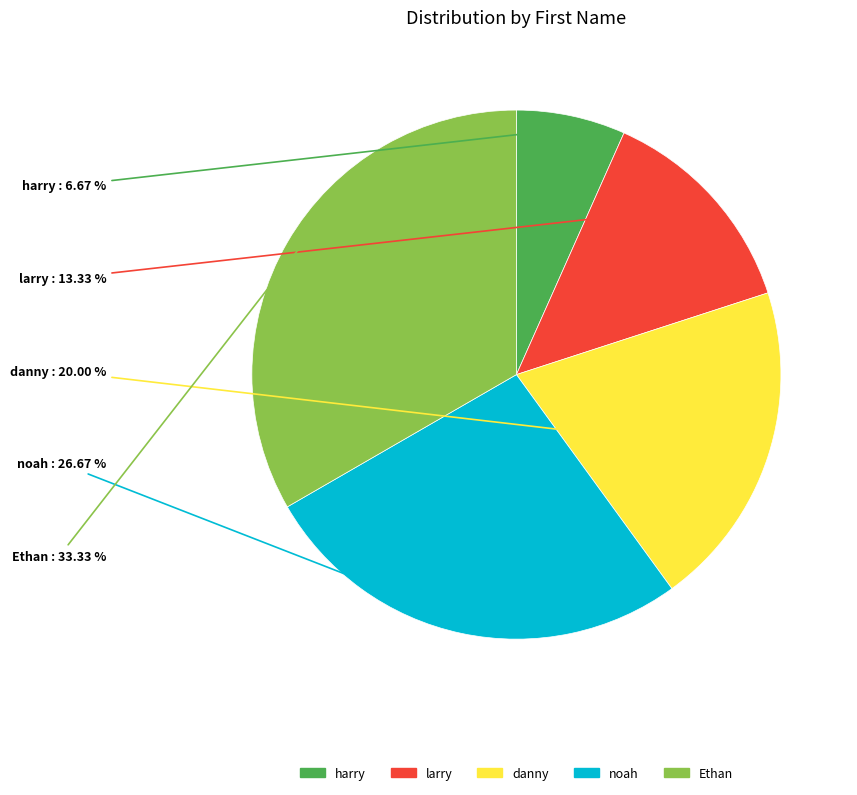

Which has a higher value, Ethan or danny?

Ethan